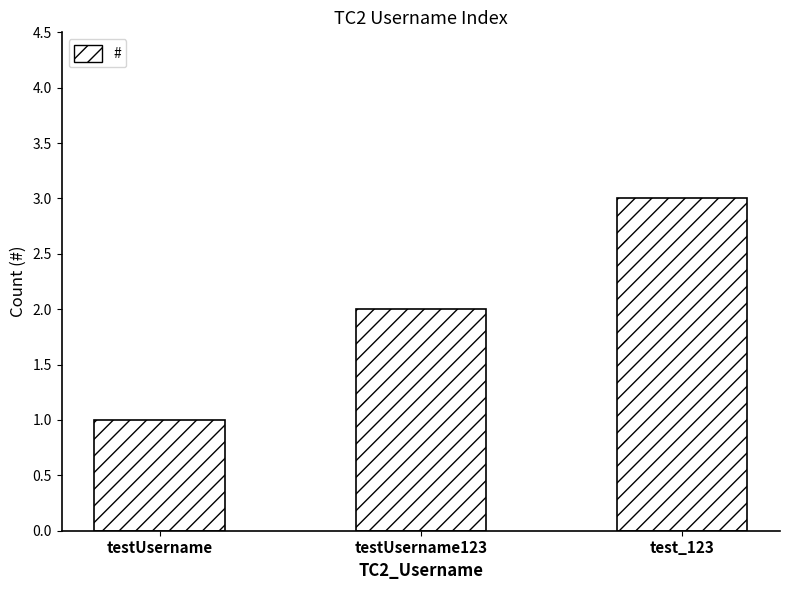

What is the difference between the maximum and minimum values?

2